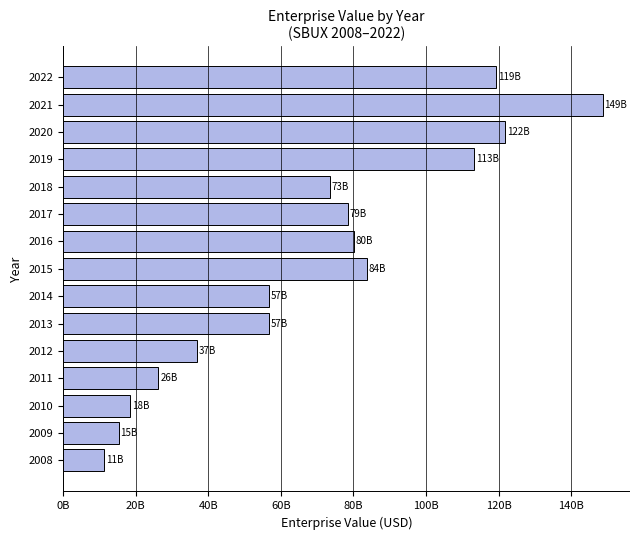

What is the difference between the second highest and minimum values?

110534976000.0